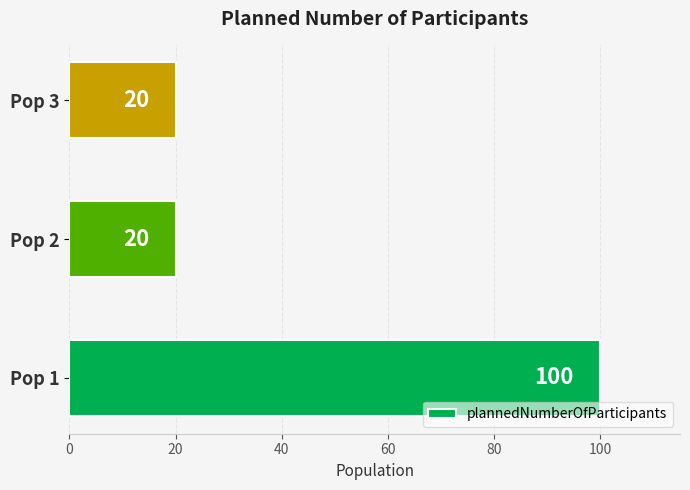

How many data points are above 20?

1